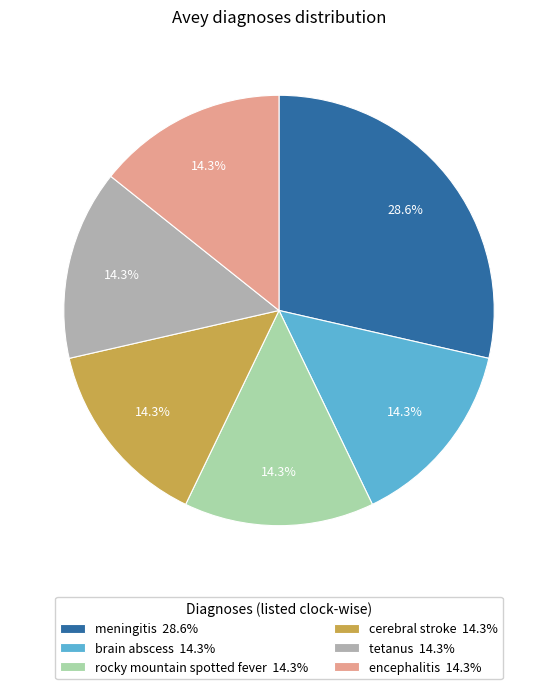

What is the largest slice in the pie chart?

meningitis